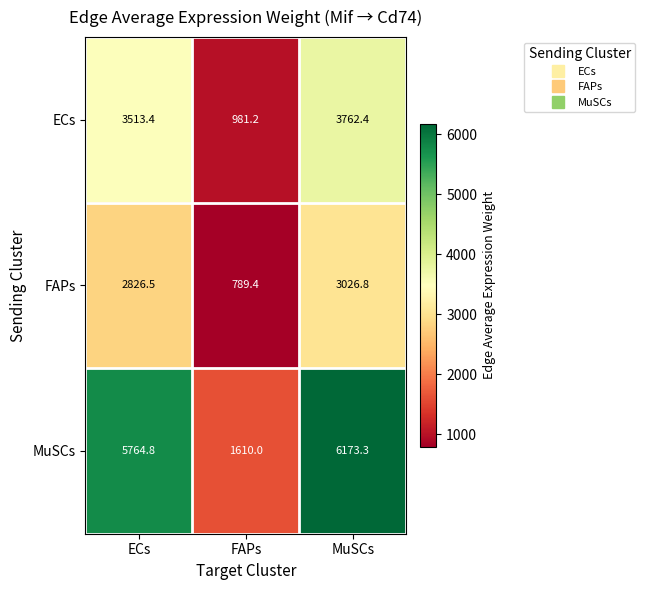

Reading left to right, transcribe all the data shown in this chart.

ECs: 3513.4	981.2	3762.4
FAPs: 2826.5	789.4	3026.8
MuSCs: 5764.8	1610.0	6173.3